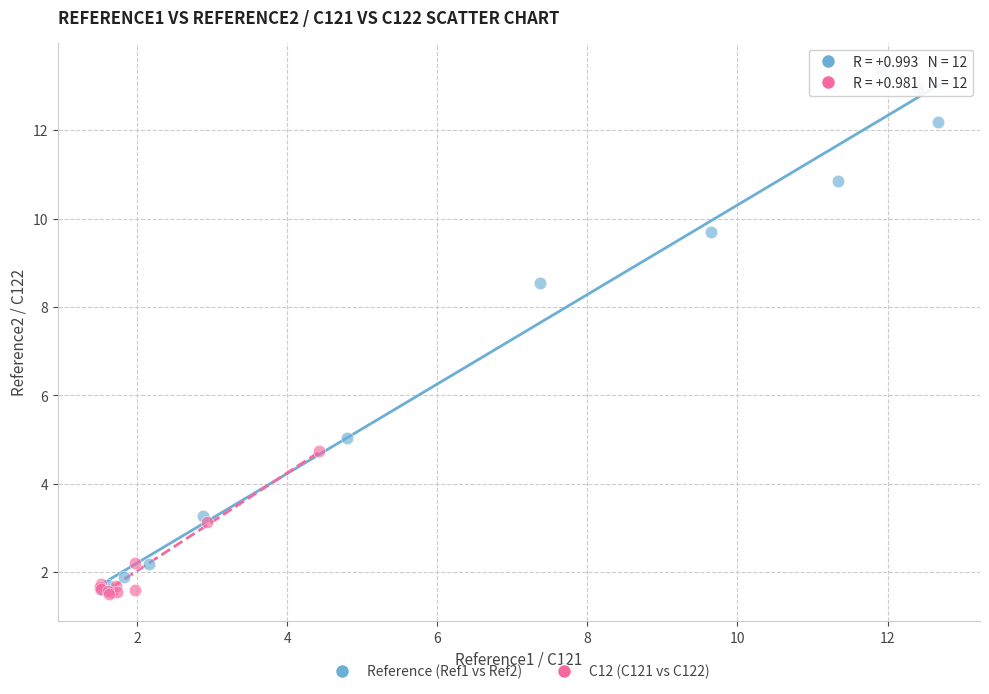

Which series reaches the maximum Y coordinate?

Reference (Ref1 vs Ref2)